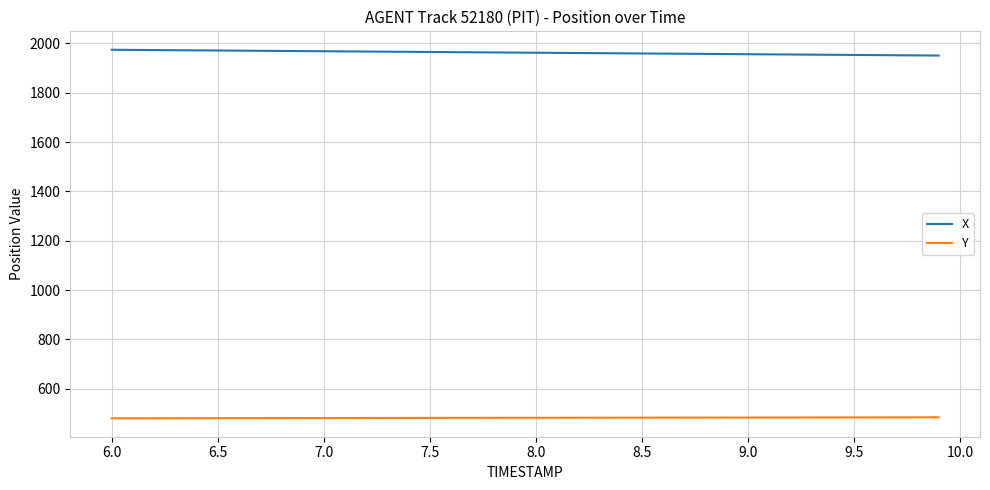

Rank the series by their average value, from highest to lowest.

X, Y